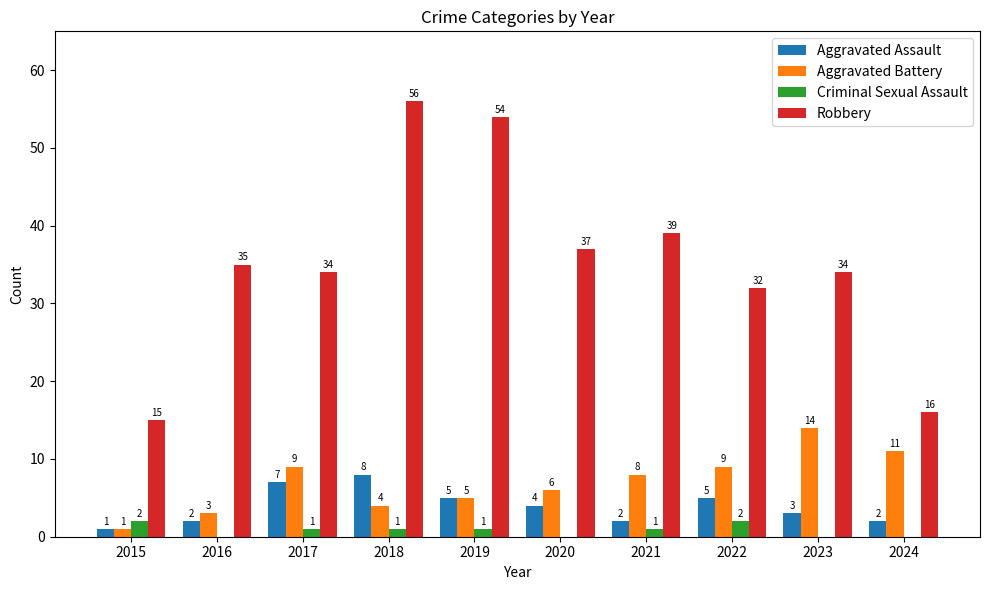

Reading right to left, extract all data points from this chart.

Aggravated Assault: 2	3	5	2	4	5	8	7	2	1
Aggravated Battery: 11	14	9	8	6	5	4	9	3	1
Criminal Sexual Assault: 0	0	2	1	0	1	1	1	0	2
Robbery: 16	34	32	39	37	54	56	34	35	15